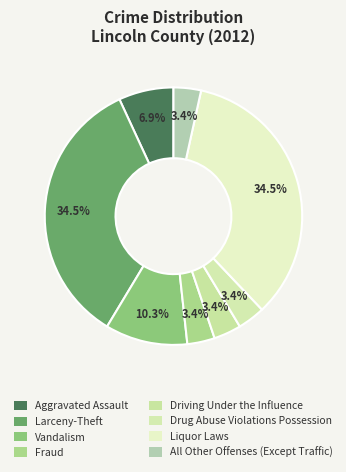

Approximately how many times larger is the value at Larceny-Theft compared to Vandalism?

3.3